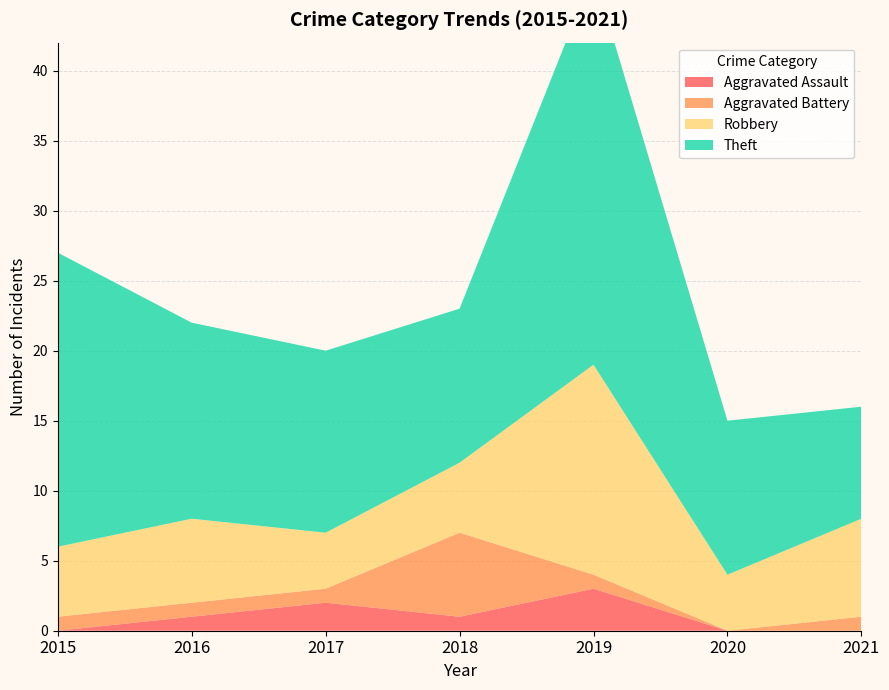

Reading left to right, transcribe all the data shown in this chart.

Aggravated Assault: 0	1	2	1	3	0	0
Aggravated Battery: 1	1	1	6	1	0	1
Robbery: 5	6	4	5	15	4	7
Theft: 21	14	13	11	28	11	8